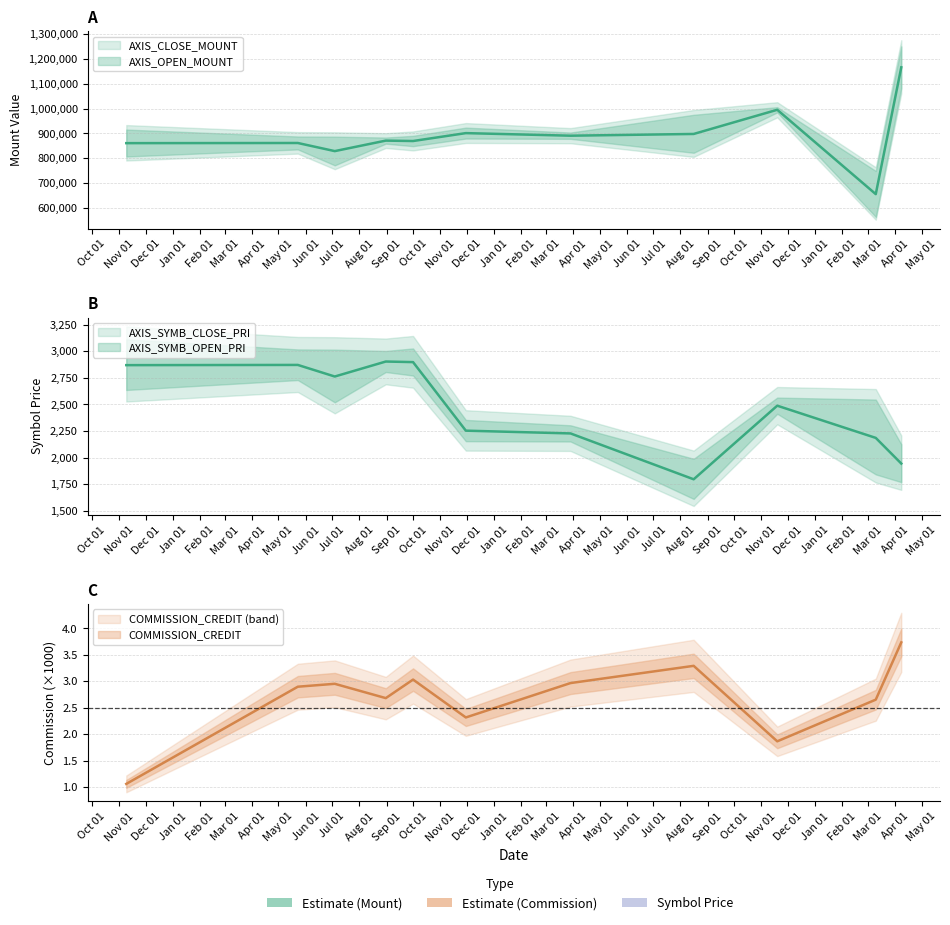

Rank the series at 2019-03-29 from lowest to highest value.

AXIS_SYMB_OPEN_PRI, AXIS_SYMB_CLOSE_PRI, COMMISSION_CREDIT, AXIS_OPEN_MOUNT, AXIS_CLOSE_MOUNT